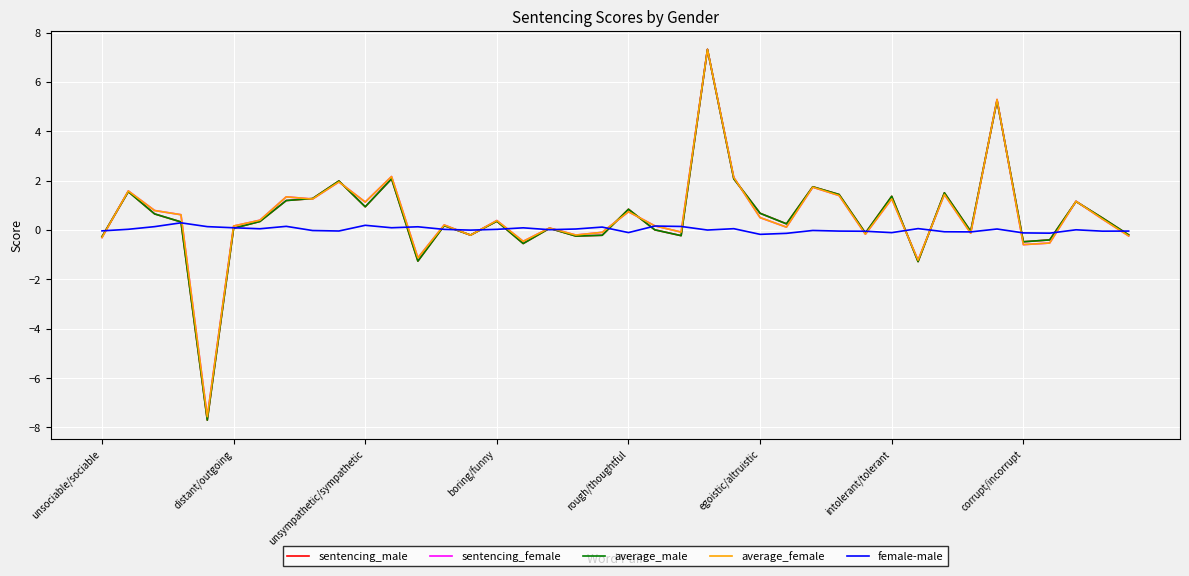

What is the sum of all average_female values?

22.9